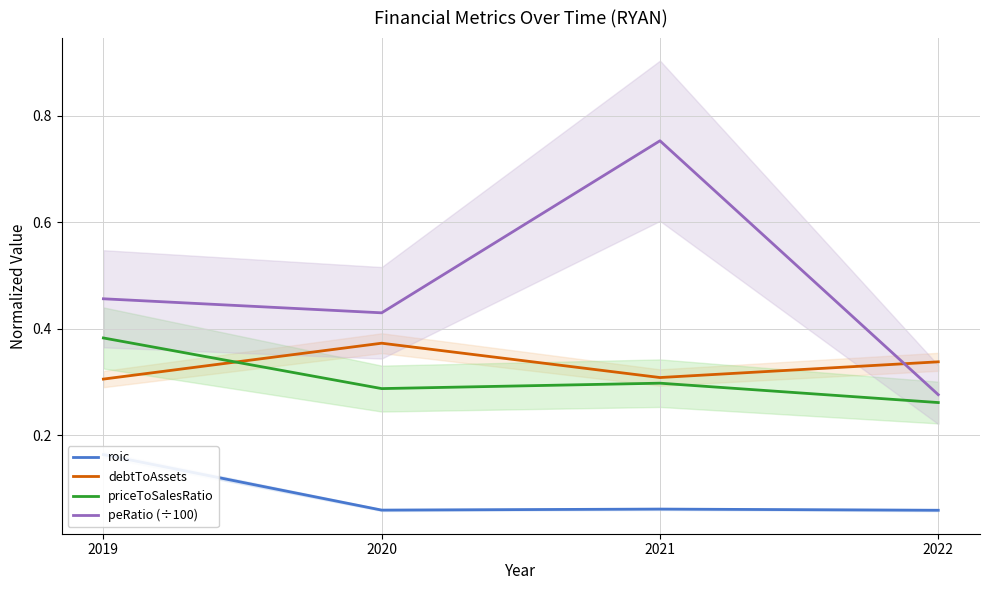

How many priceToSalesRatio values are between 0 and 1?

4